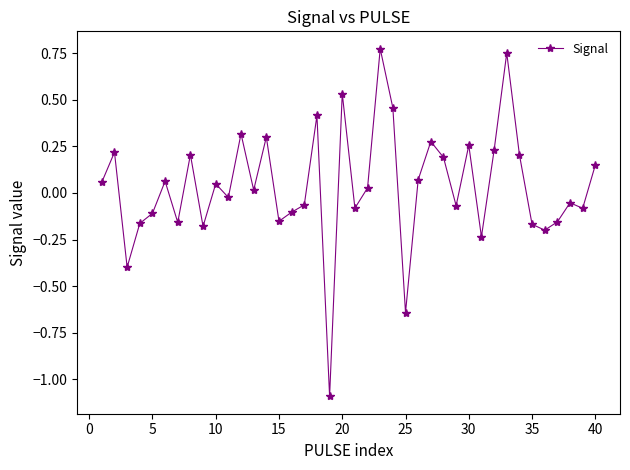

What is the smallest value displayed?

-1.1